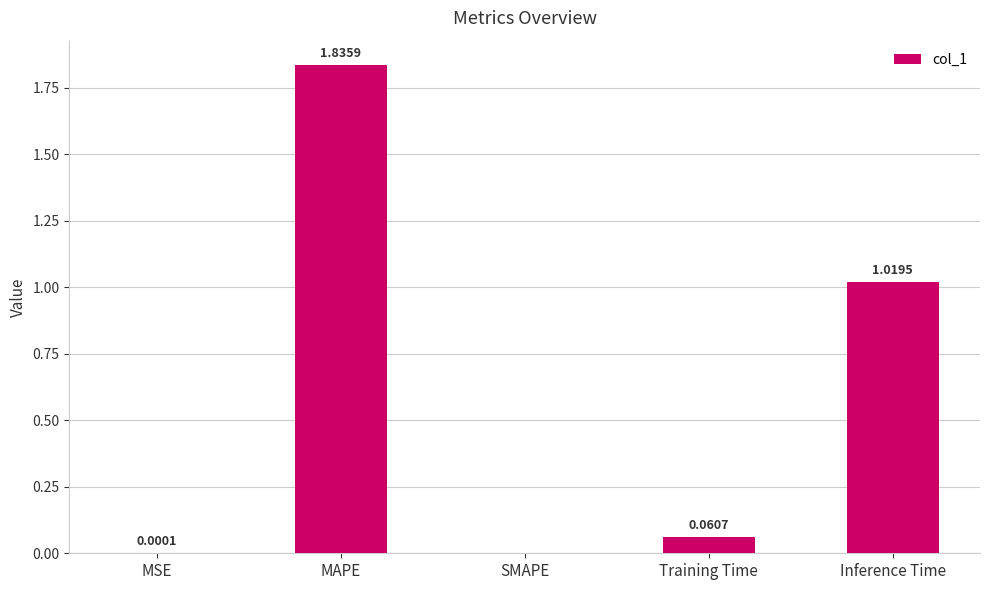

What is the sum of the values at Inference Time and MAPE?

2.9